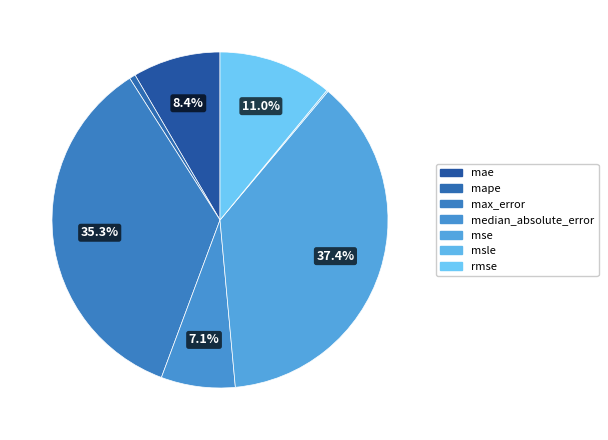

Which slice is the smallest?

msle